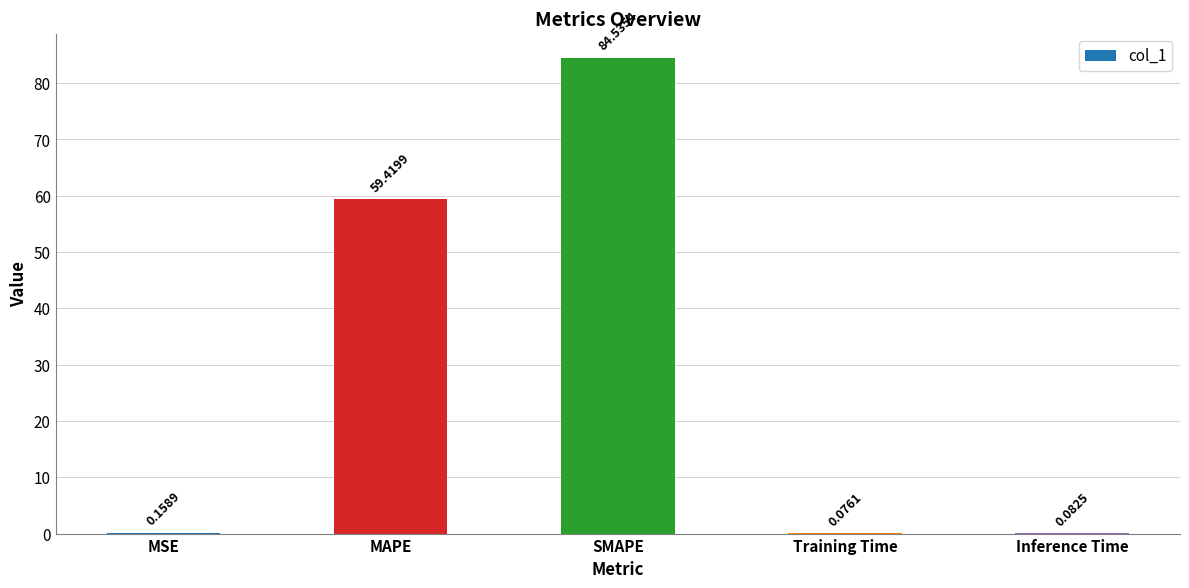

Is it true that the value at SMAPE is 84.5?

True